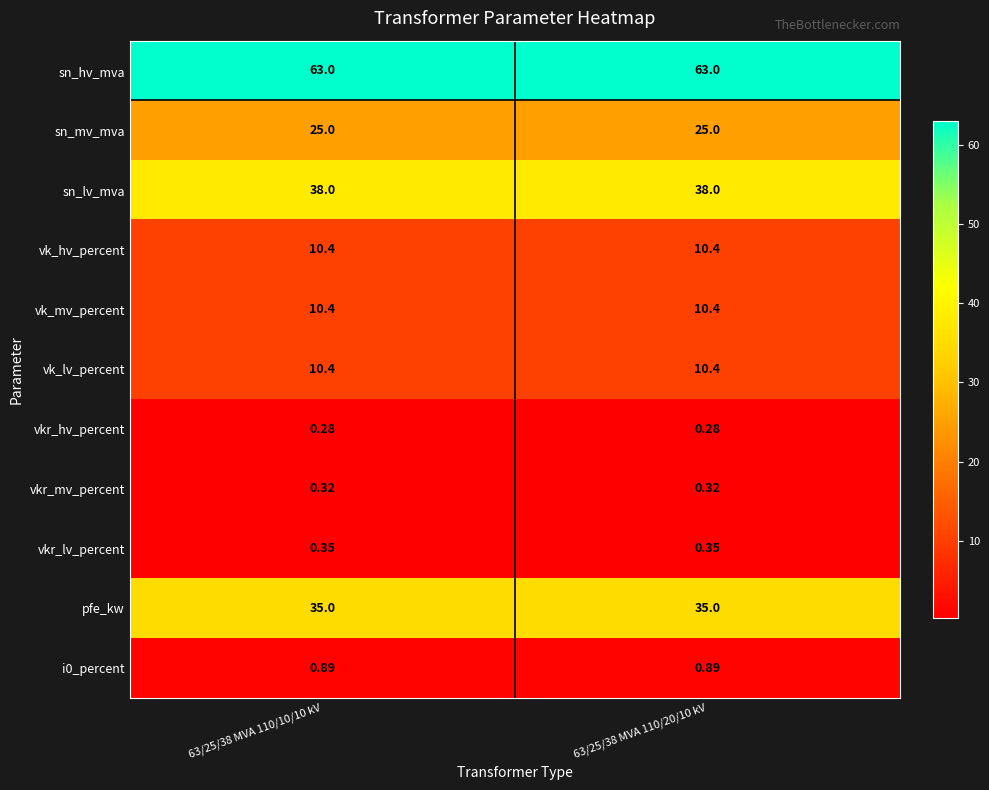

Which series has the largest total across all categories?

sn_hv_mva